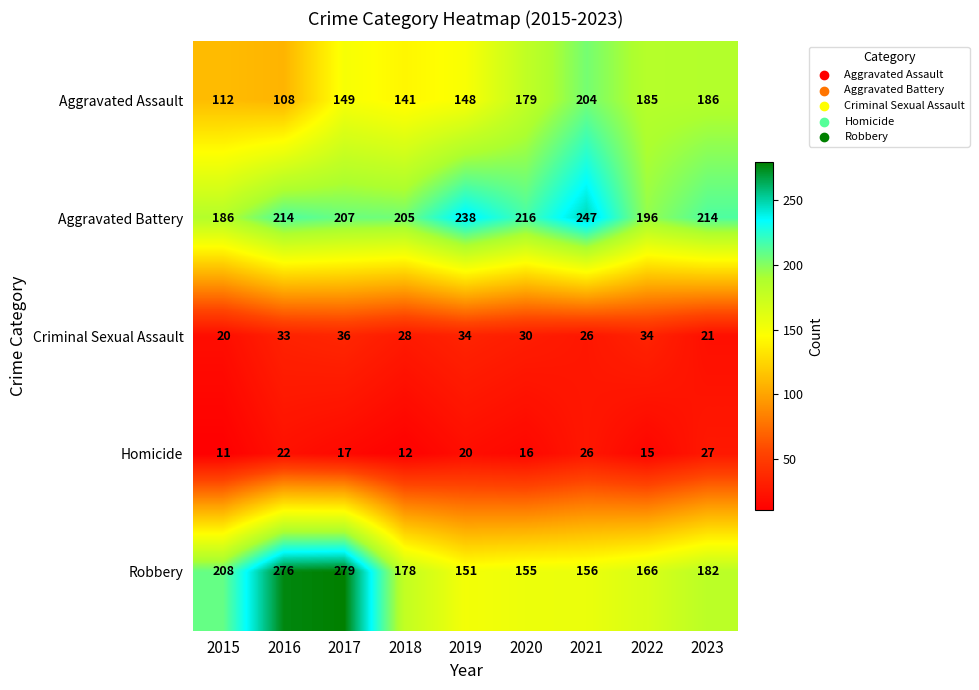

Is it true that Aggravated Battery equals 59 at 2015?

False